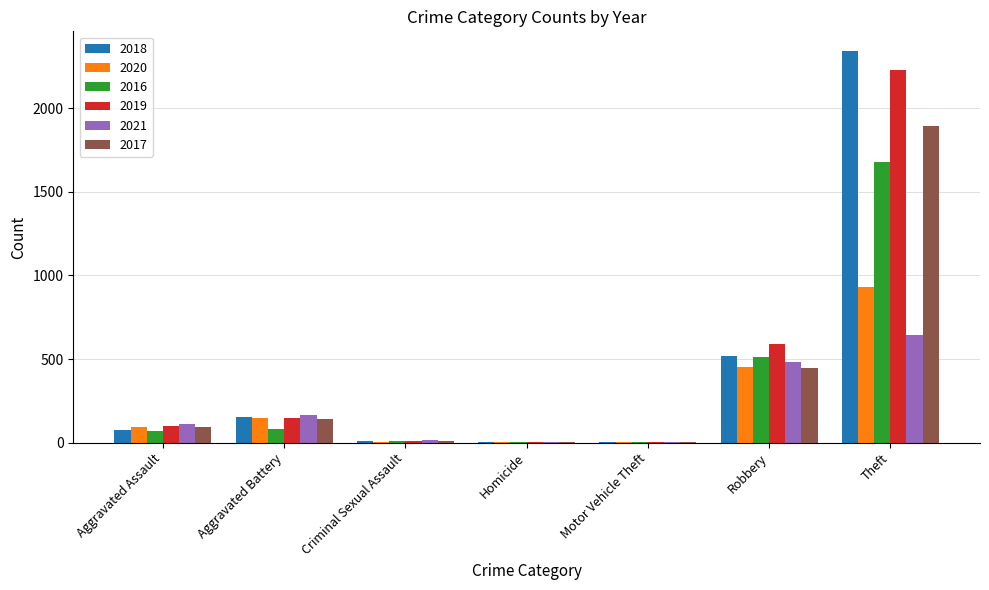

What is the sum of all 2020 values?

1633